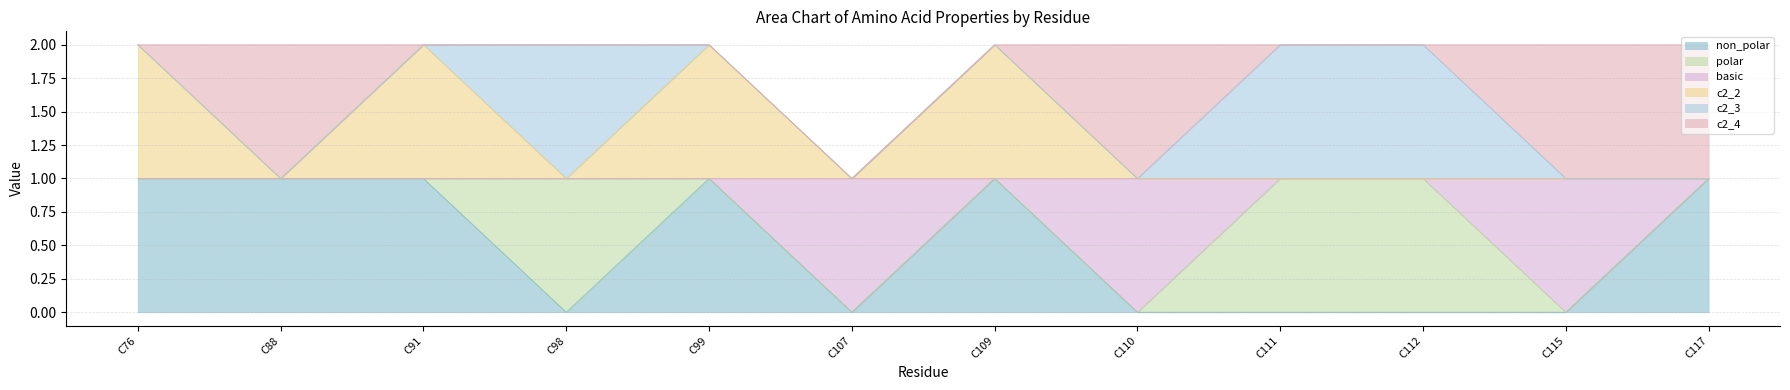

What is the difference between the second highest and second lowest values in the c2_2 series?

1